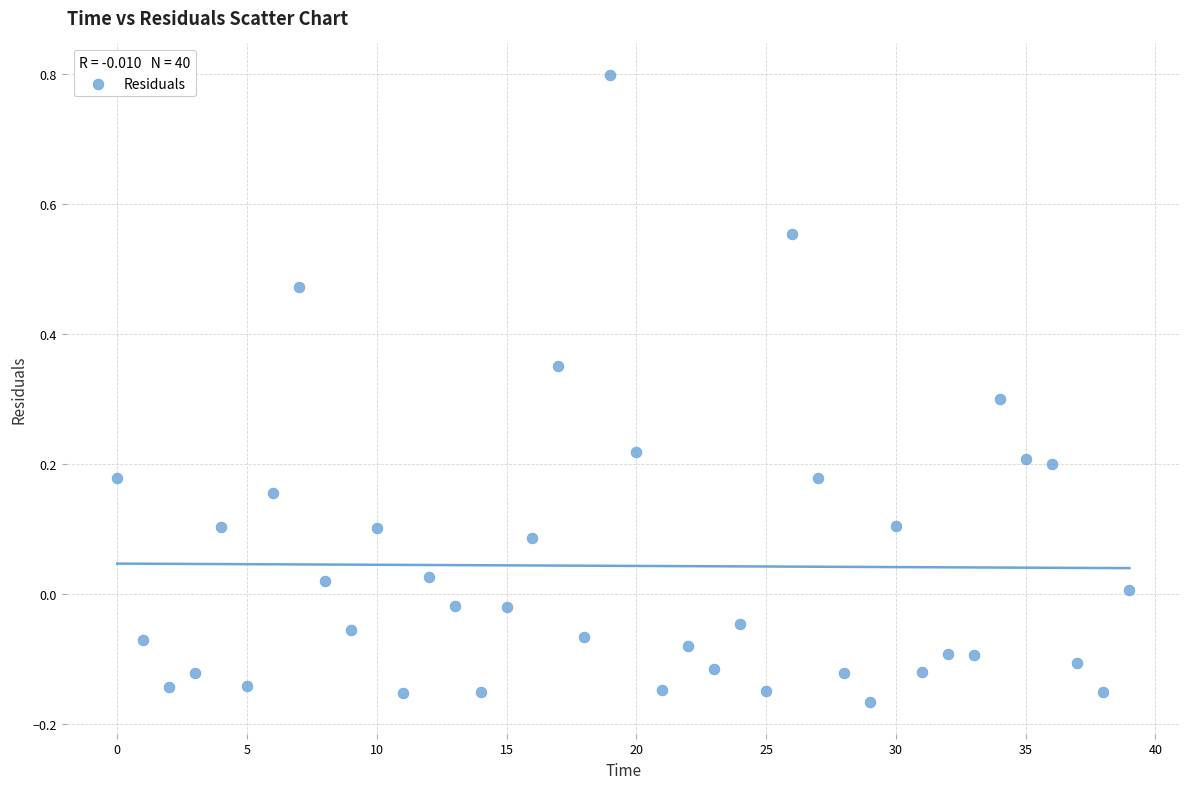

What is the range of Y values (max minus min)?

1.0